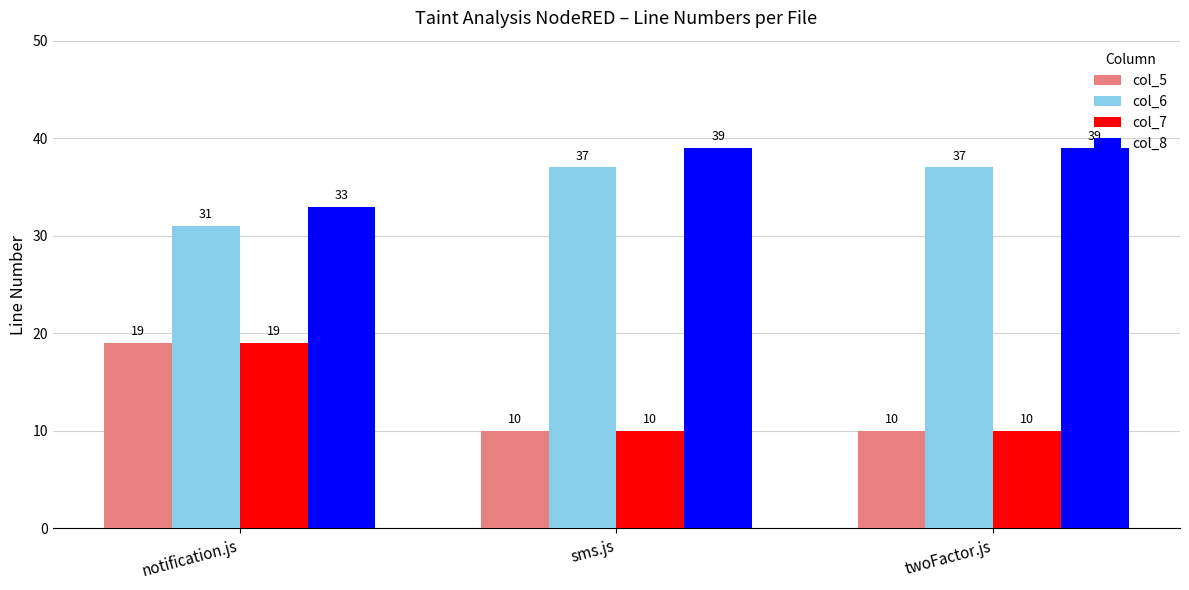

Reading left to right, list all the values displayed in this chart.

col_5: notification.js=19	sms.js=10	twoFactor.js=10
col_6: notification.js=31	sms.js=37	twoFactor.js=37
col_7: notification.js=19	sms.js=10	twoFactor.js=10
col_8: notification.js=33	sms.js=39	twoFactor.js=39